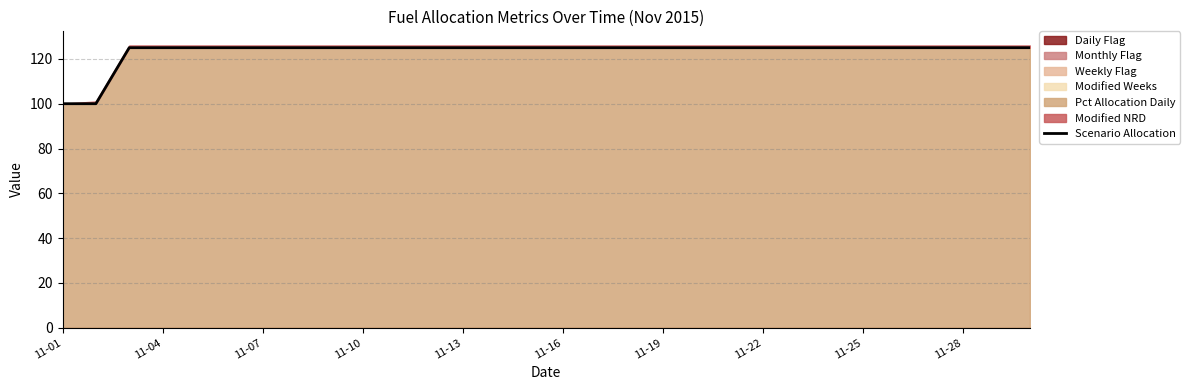

Is it true that the value at 13 is 46?

False